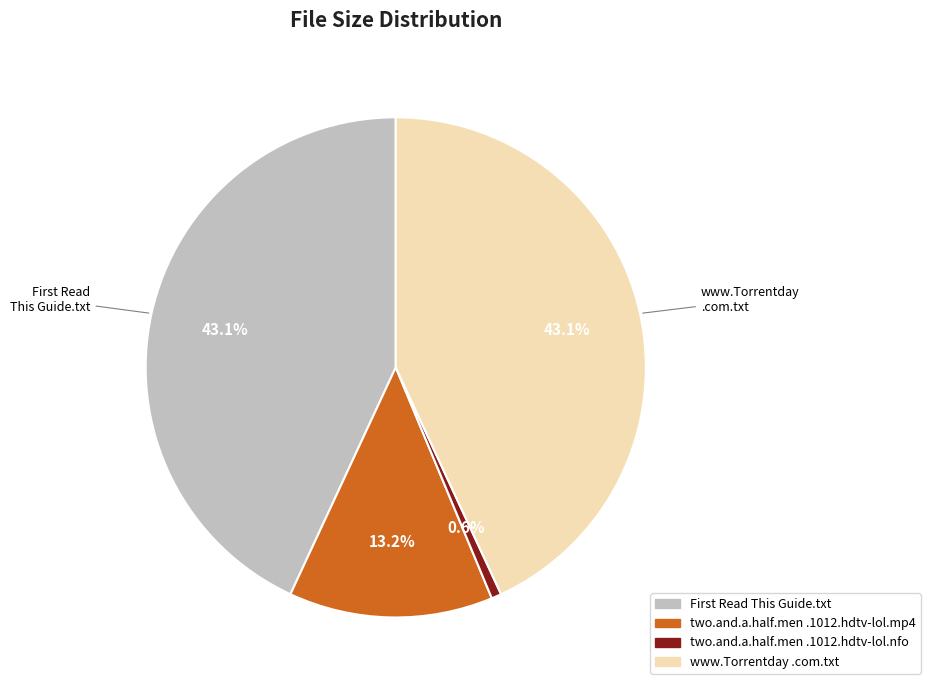

How many slices are in this pie chart?

4